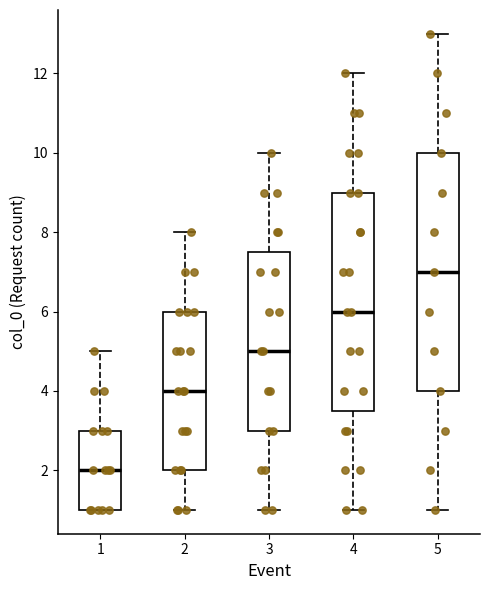

Reading left to right, transcribe this box plot: for each box, give where its median line is, the range the box spans, and where its two whiskers end, as read against the y-axis. The values are not printed on the chart, so give them approximately, as read against the axis.

1: median 2.0, box 1.0 to 3.0, whiskers 1.0 to 5.0
2: median 4.0, box 2.0 to 6.0, whiskers 1.0 to 8.0
3: median 5.0, box 3.0 to 7.6, whiskers 1.0 to 10.0
4: median 6.0, box 3.6 to 9.0, whiskers 1.0 to 12.0
5: median 7.0, box 4.0 to 10.0, whiskers 1.0 to 13.0